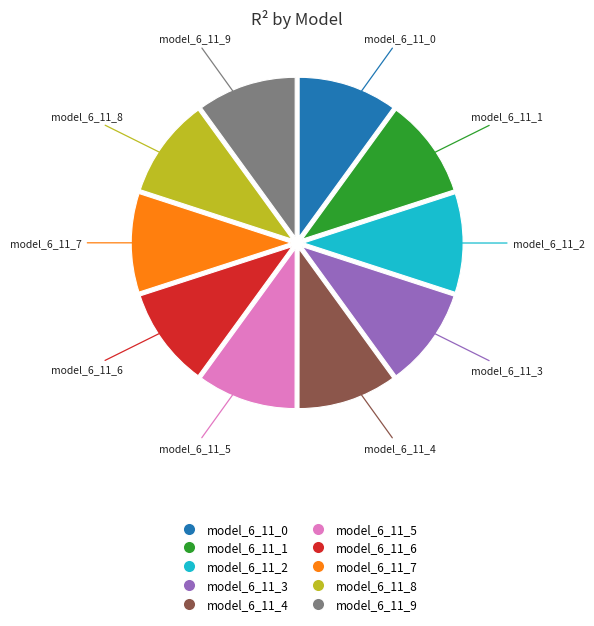

How many slices are in this pie chart?

10